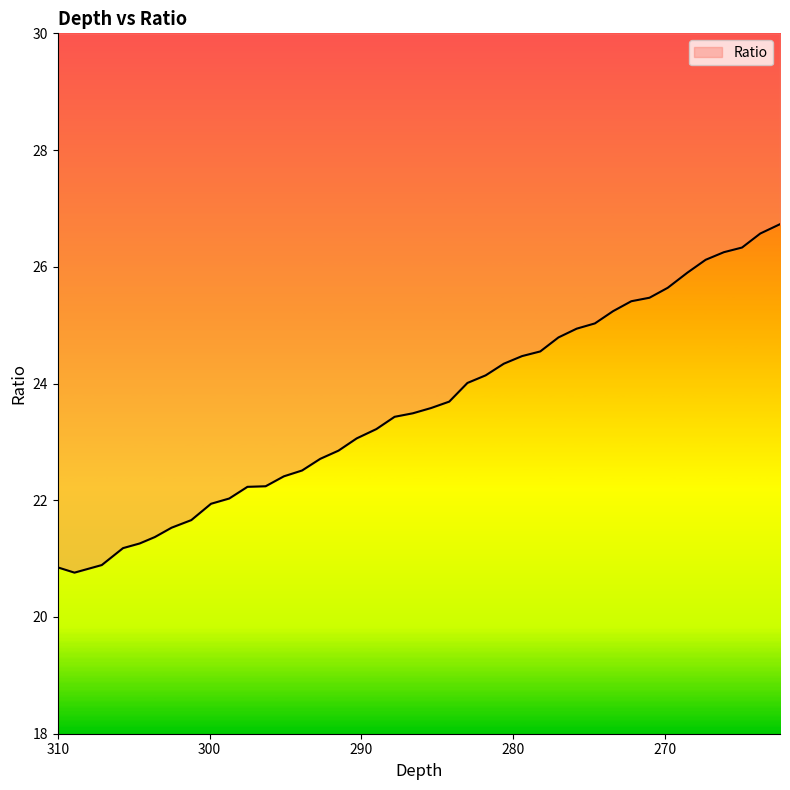

Is it true that the value at 289 is 41.2?

False